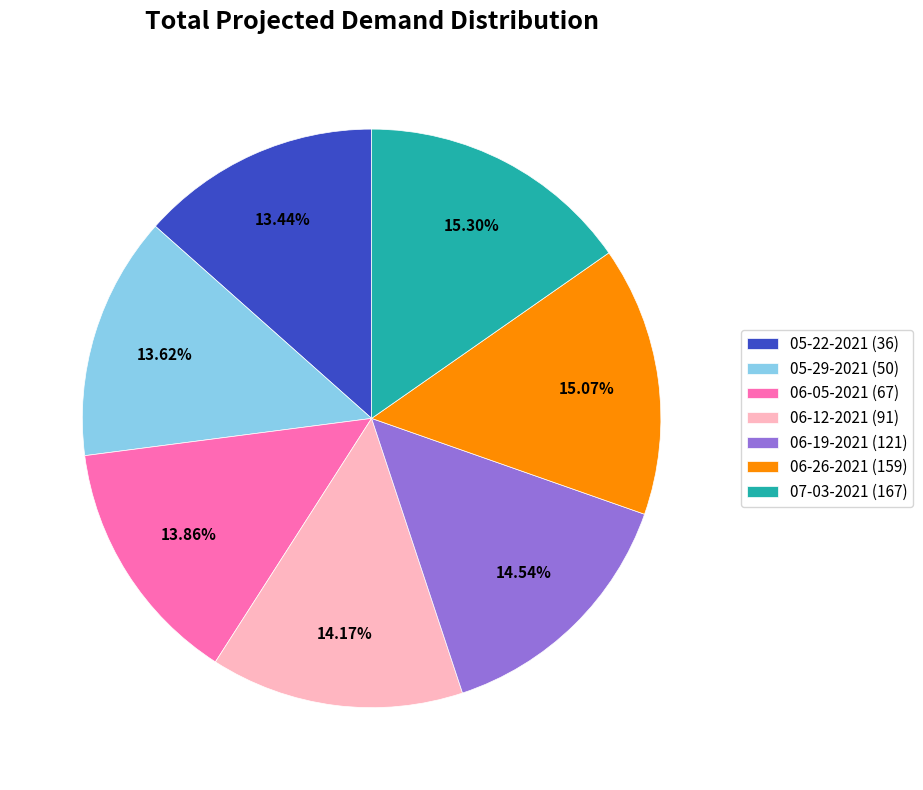

To the nearest percent, what is the average slice percentage?

14%